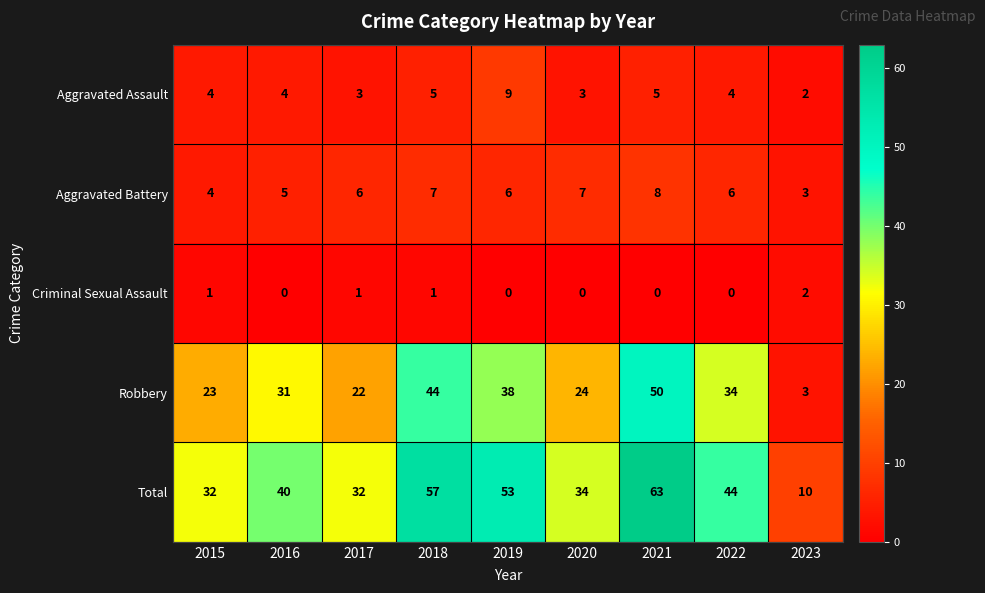

Is it true that Robbery equals 31 at 2017?

False